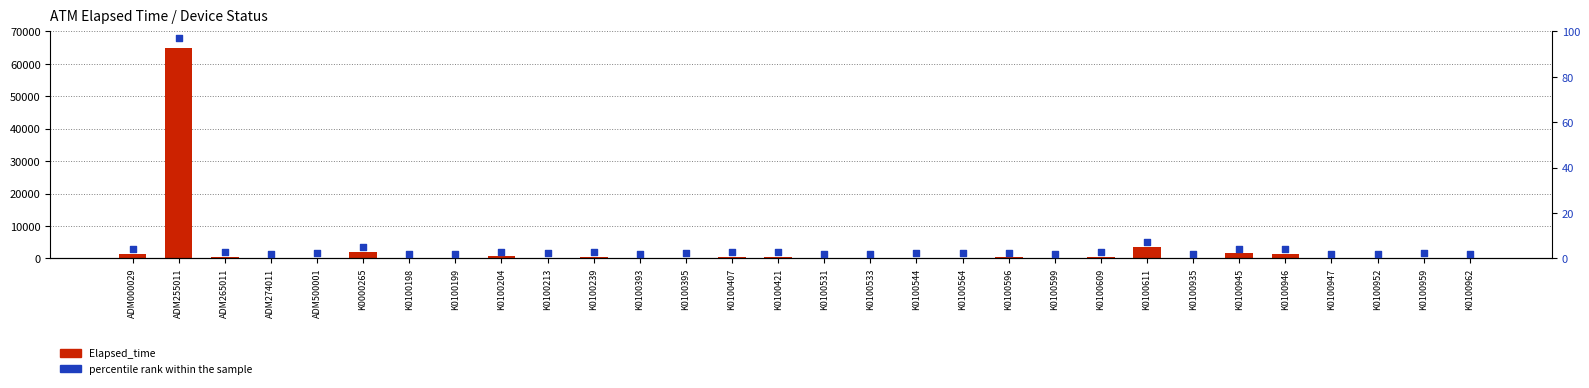

What are all the series names shown in the legend?

Elapsed_time, percentile rank within the sample